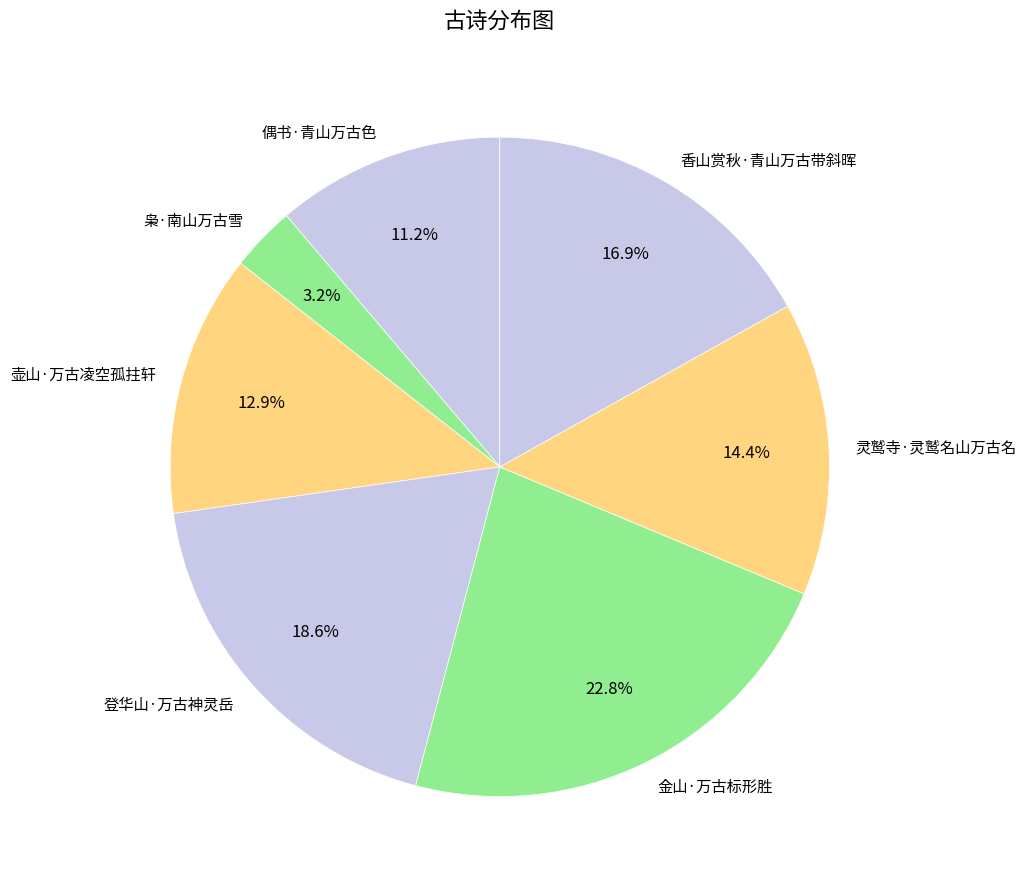

Does 香山赏秋·青山万古带斜晖 represent more than half of the total?

No